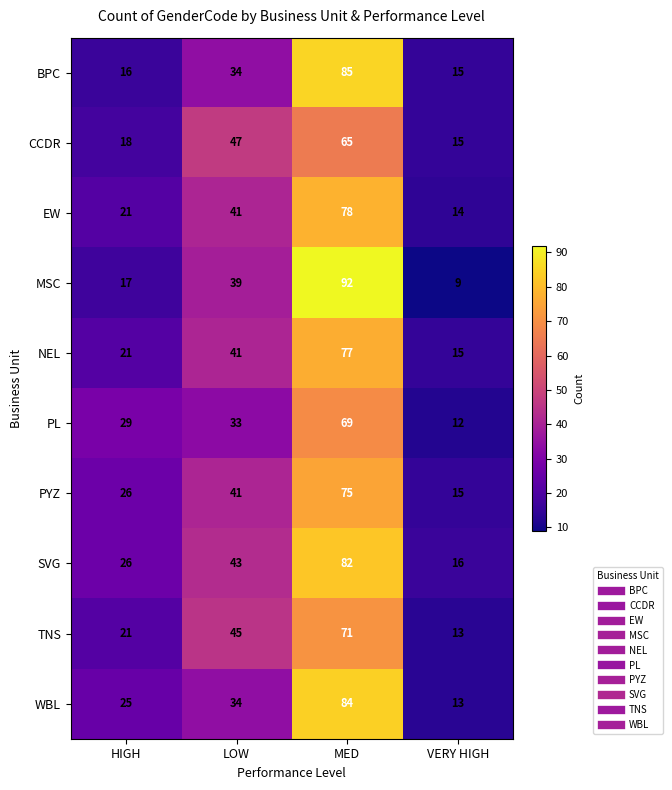

What is the difference between the second highest and minimum values in the SVG series?

27